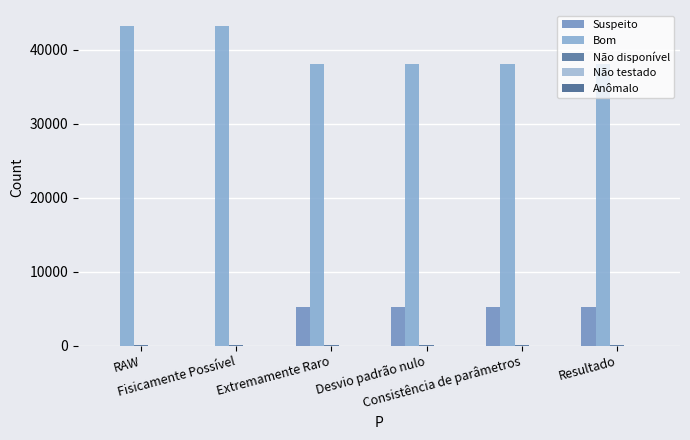

Count the number of data series in this chart.

3